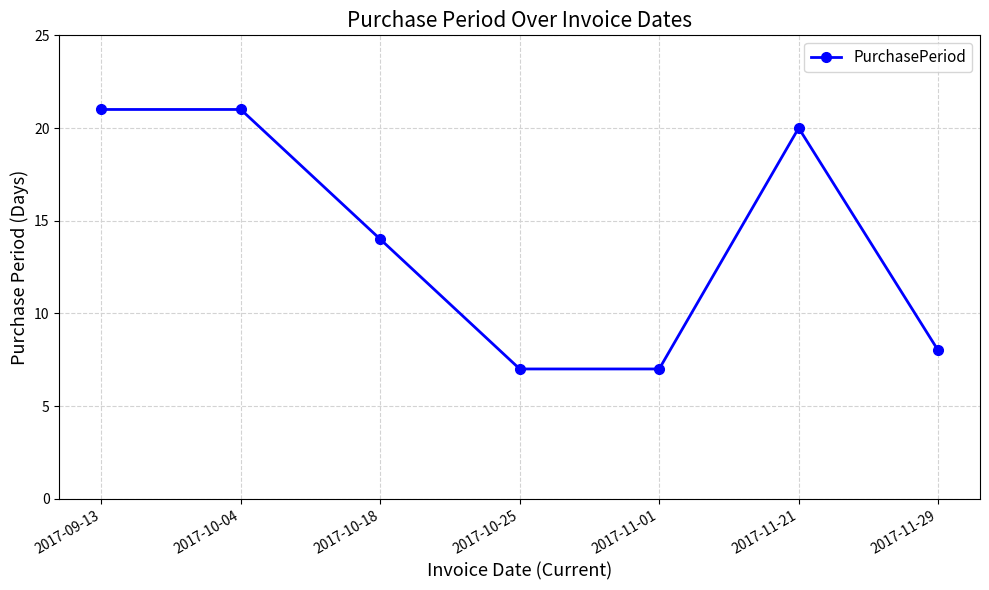

How many series are shown in this chart?

1